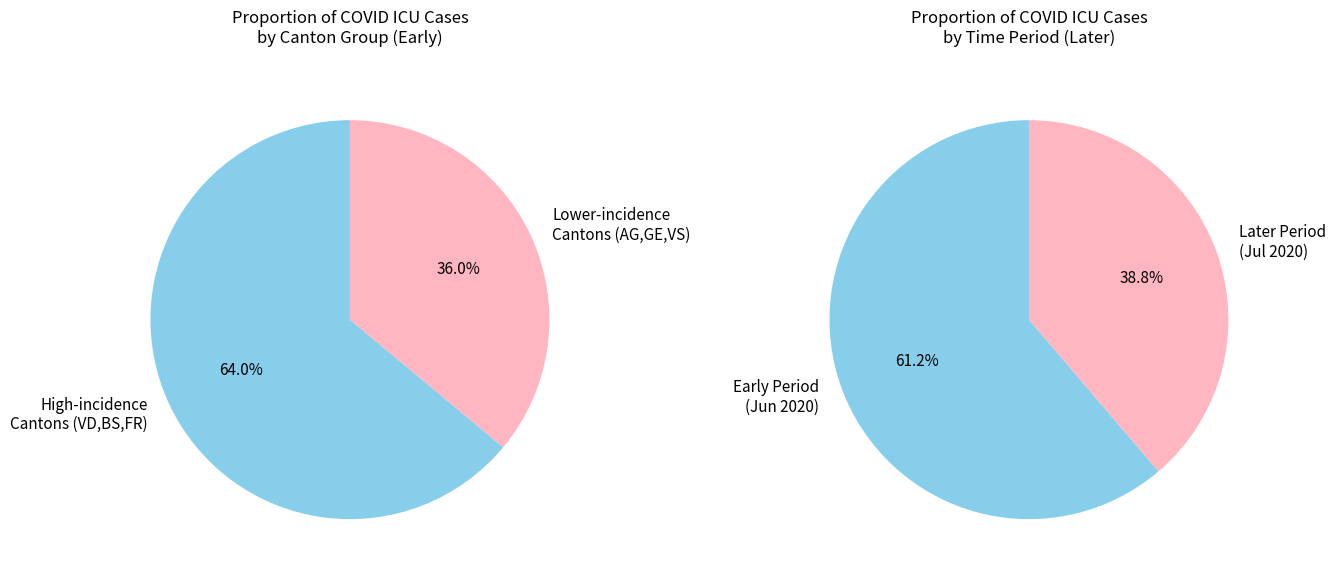

Combined, do 13 and 16 account for over 50%?

No